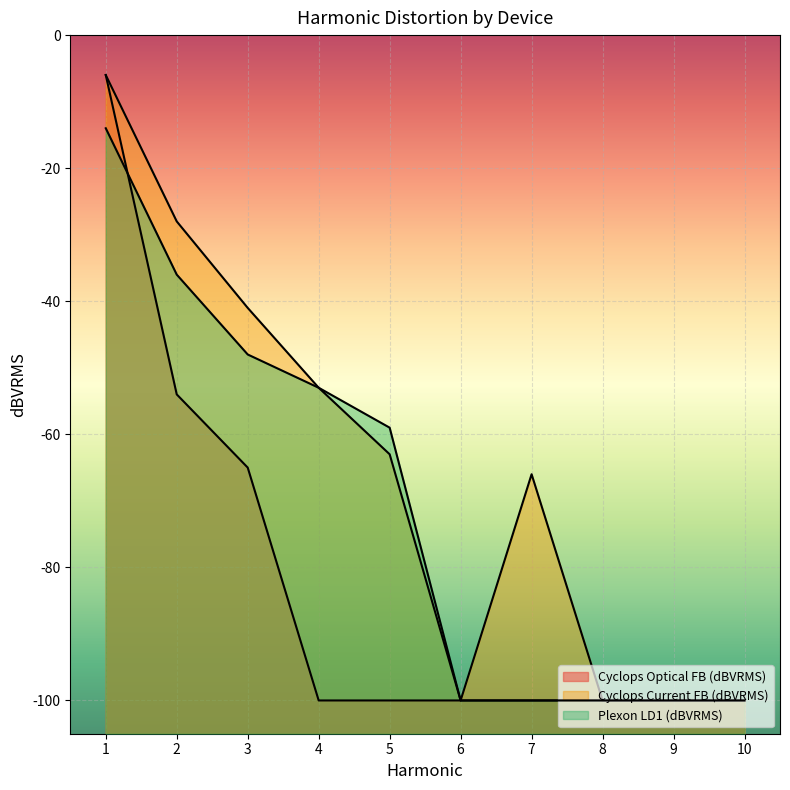

What is the minimum value for Cyclops Current FB (dBVRMS)?

-100